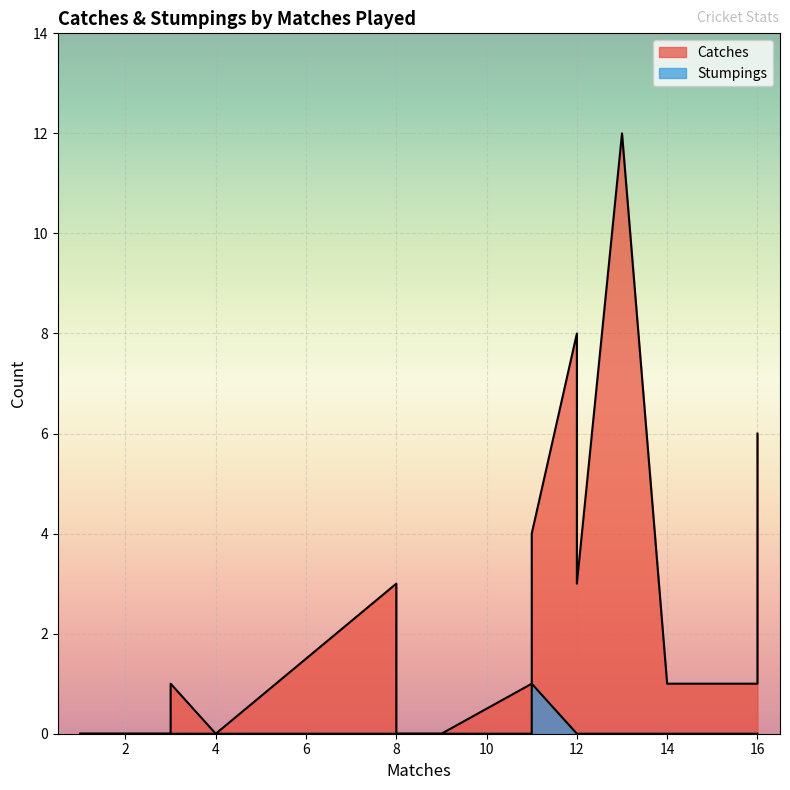

Which series has the widest spread of values?

Catches